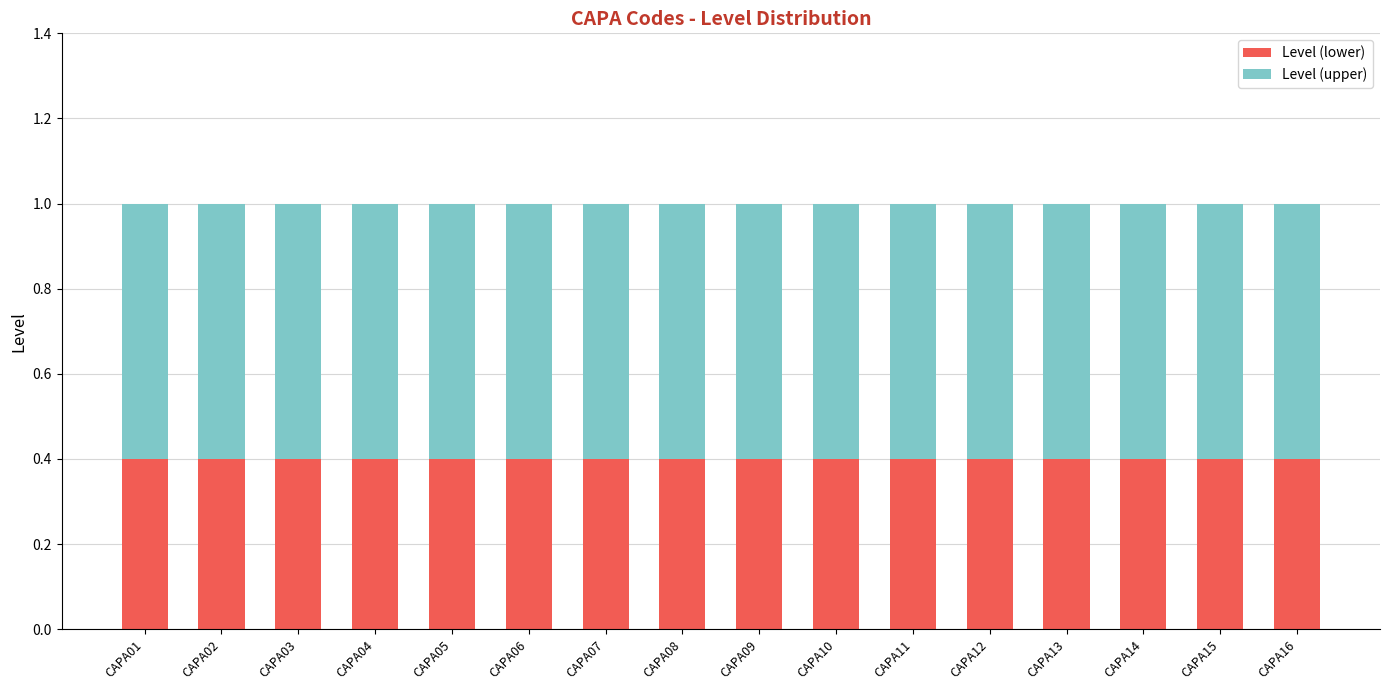

What are all the series names shown in the legend?

Level (lower), Level (upper)